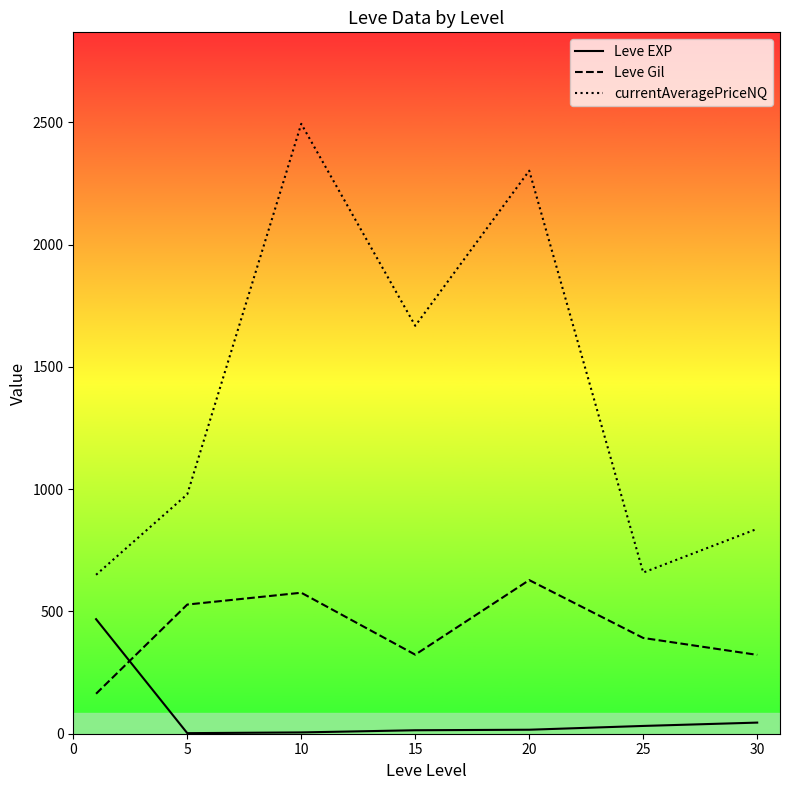

At which category does Leve Gil reach its first local peak?

10